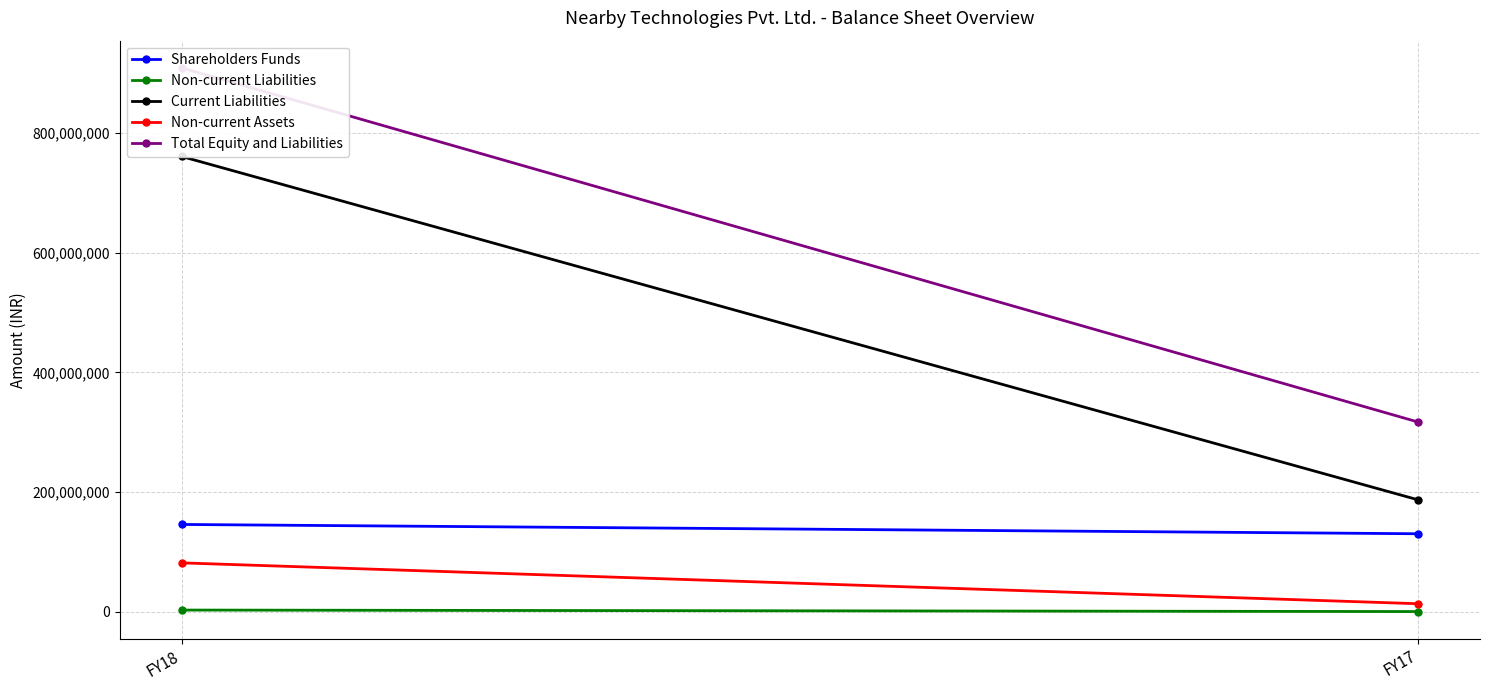

What is the highest value of the Non-current Assets series?

81418078